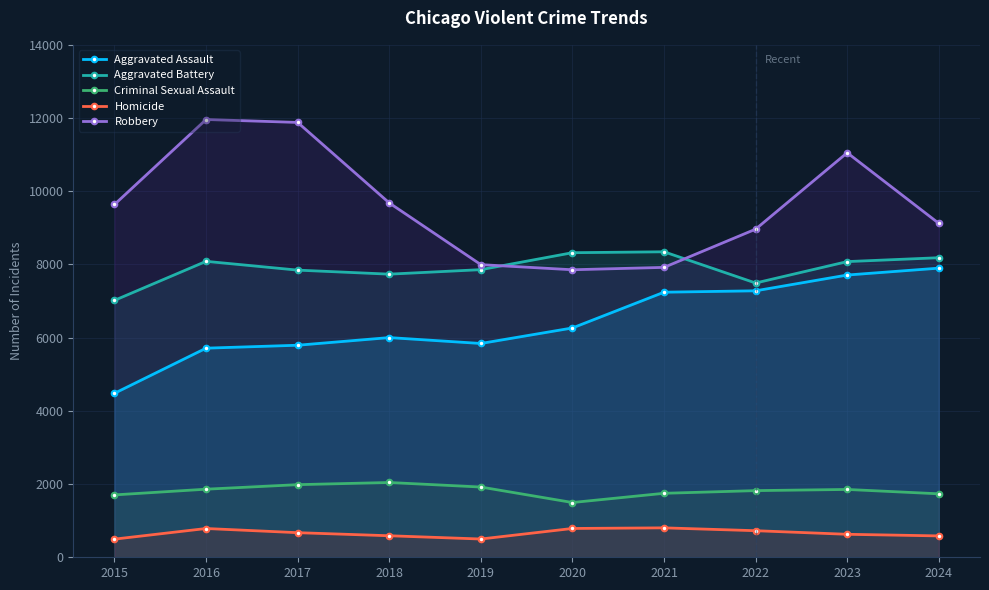

What is the total value across all series at 2020?

24724